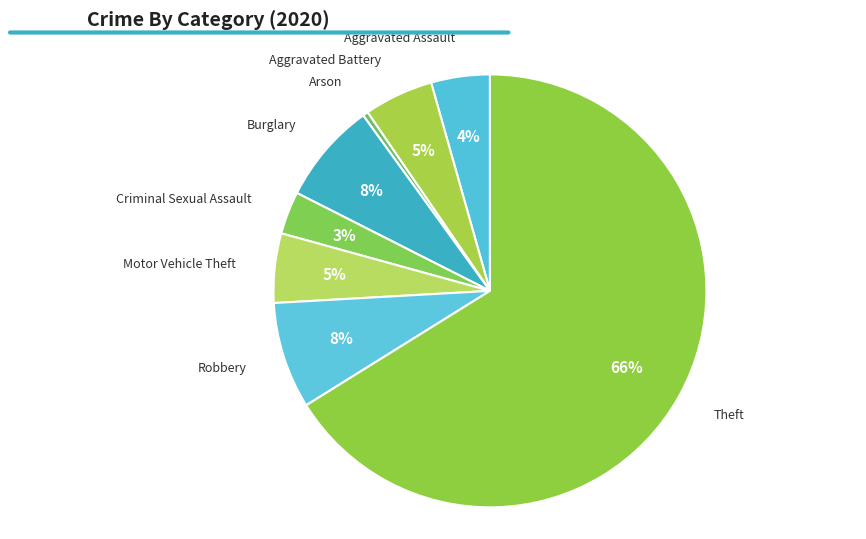

What is the largest slice in the pie chart?

Theft